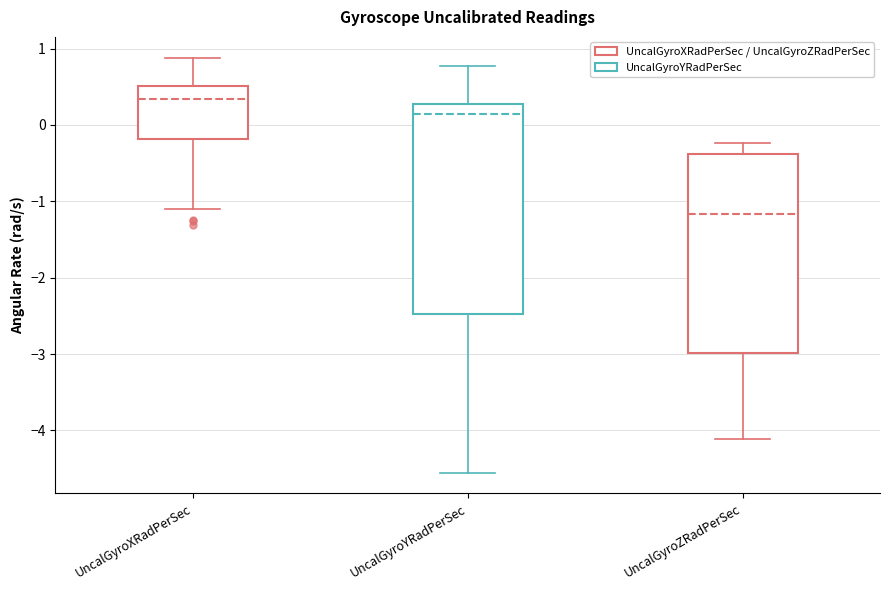

Where does the upper whisker of the box for UncalGyroXRadPerSec end on the y-axis? The values are not printed on the chart, so give them approximately, as read against the axis.

0.9